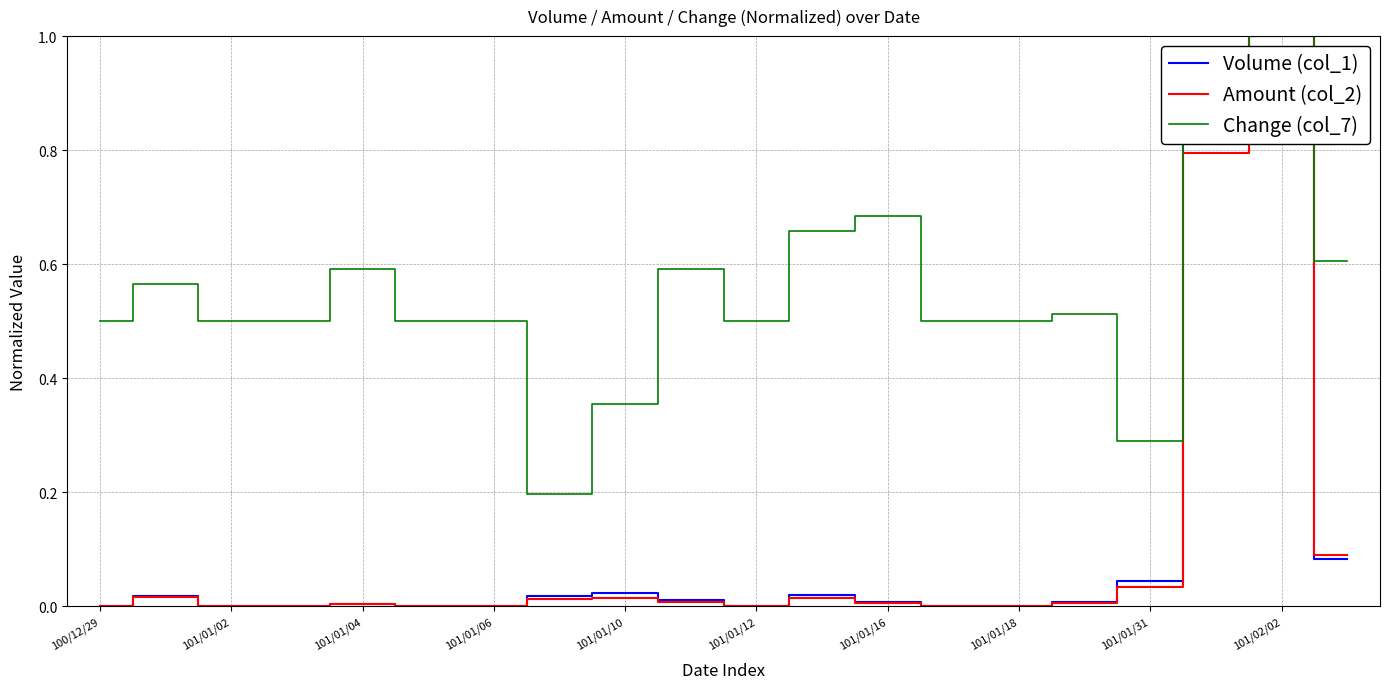

Which series has the largest total across all categories?

Change (col_7)